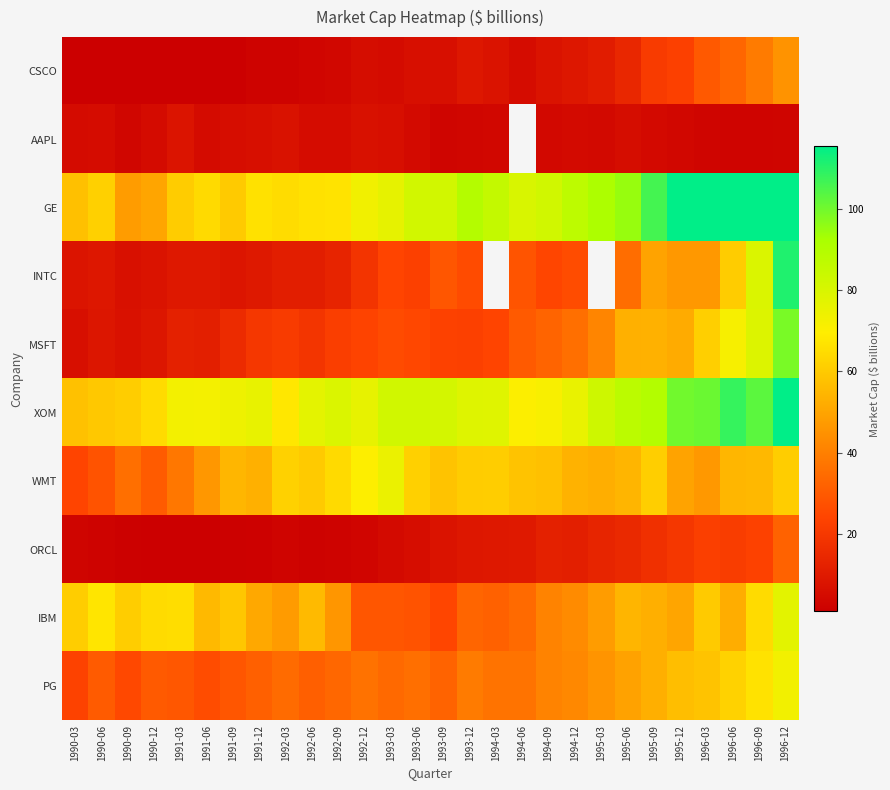

How many distinct data groups are displayed?

10